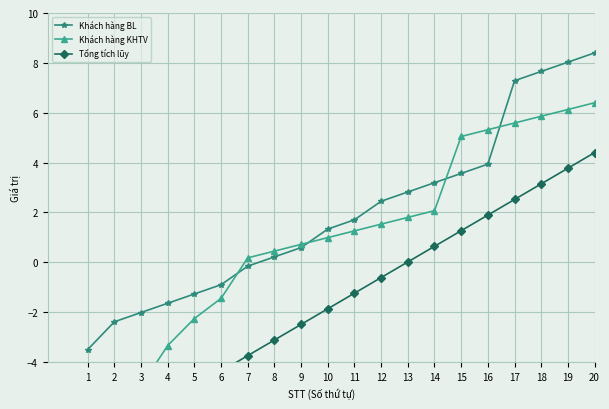

Which category has the highest value across all series?

20